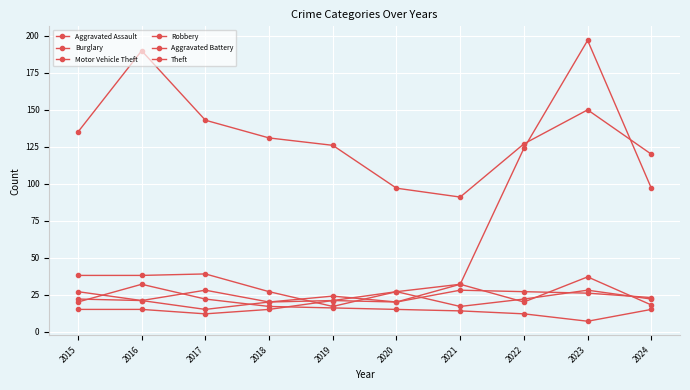

At which label does Aggravated Assault first exceed 21?

2020